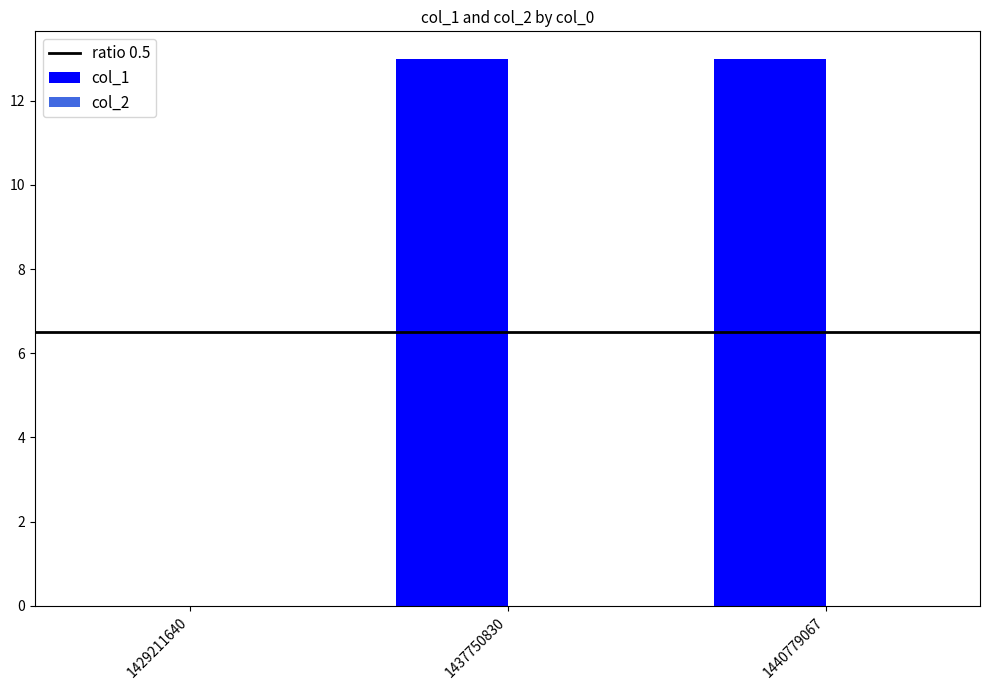

The chart shows a value of 22 at 1437750830. True or false?

False